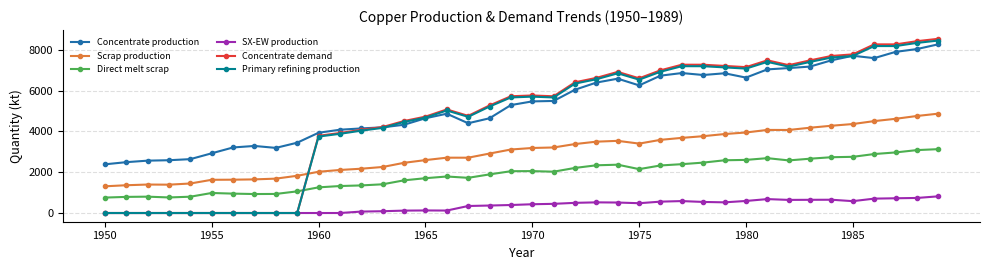

True or false: Concentrate demand has more than 0 interior local peaks.

True